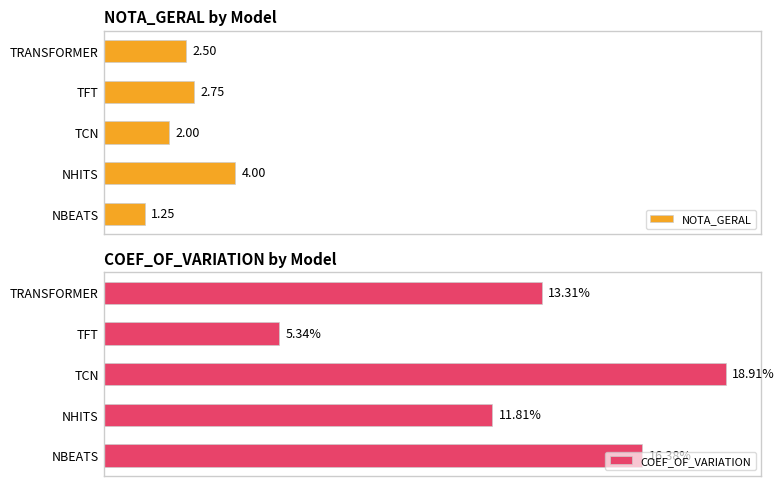

Between TCN and TRANSFORMER, which is larger?

TRANSFORMER